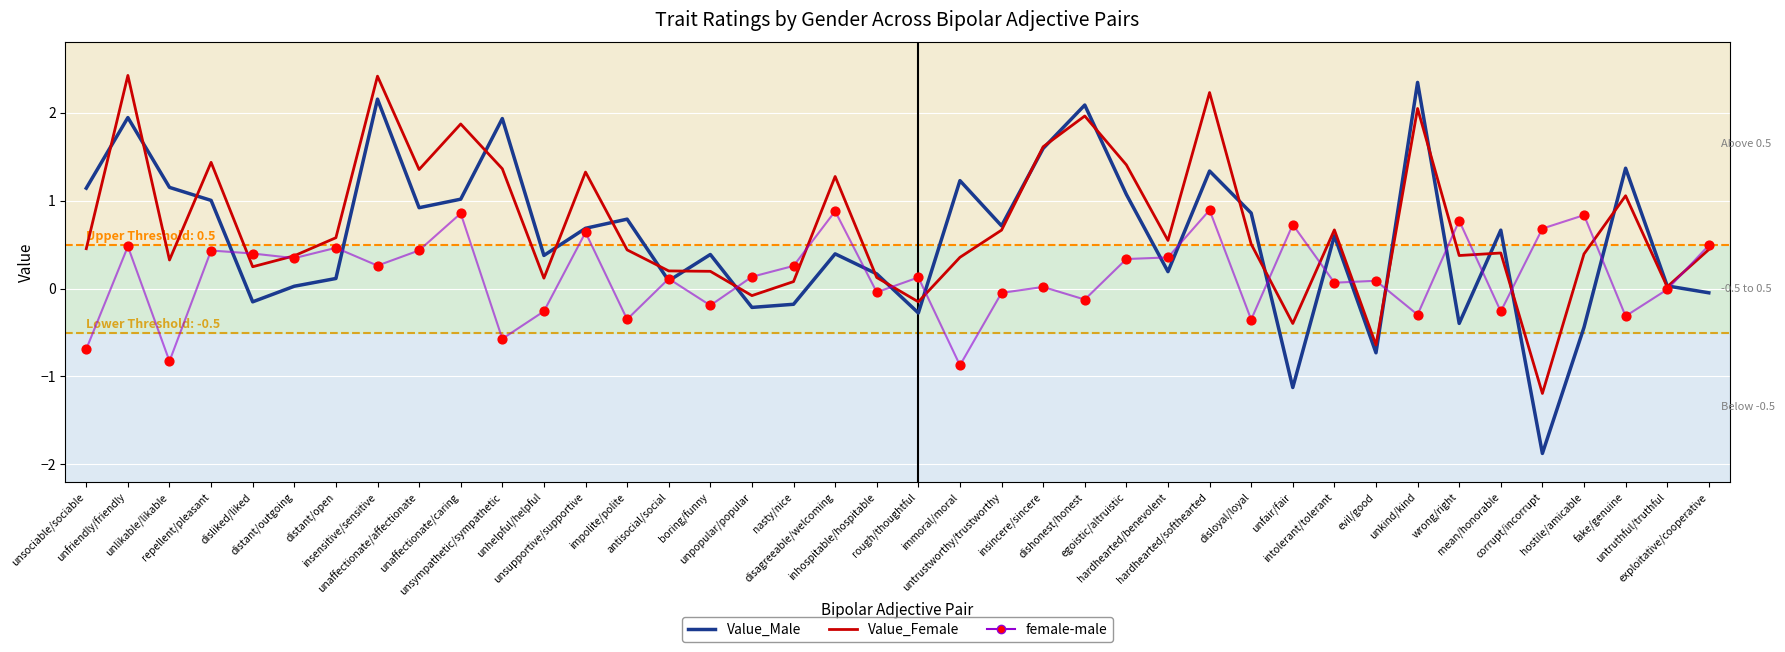

What are all the series names shown in the legend?

Value_Male, Value_Female, female-male